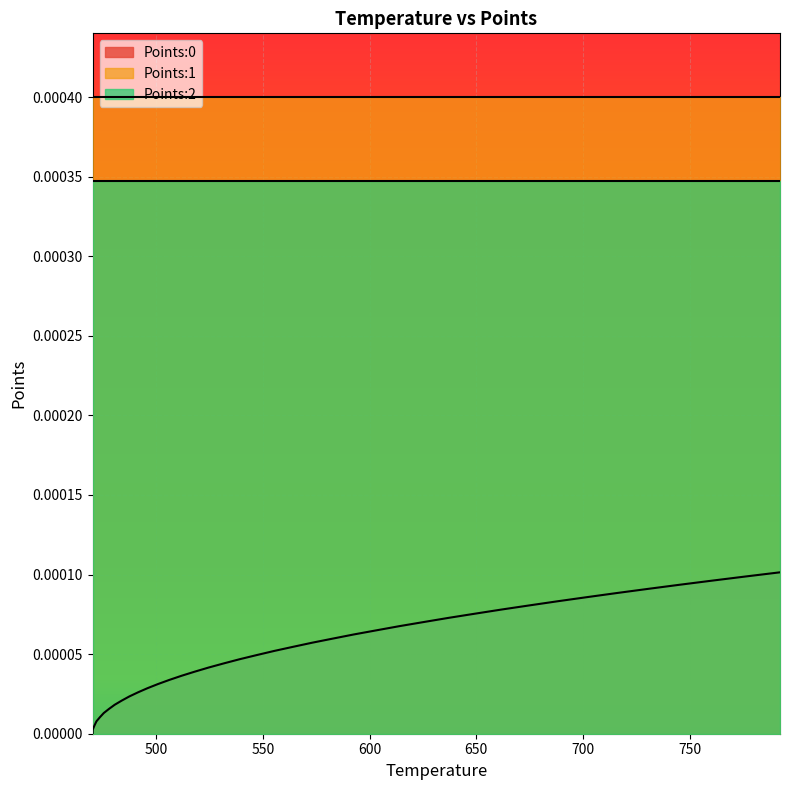

How many lines are shown in the chart?

3